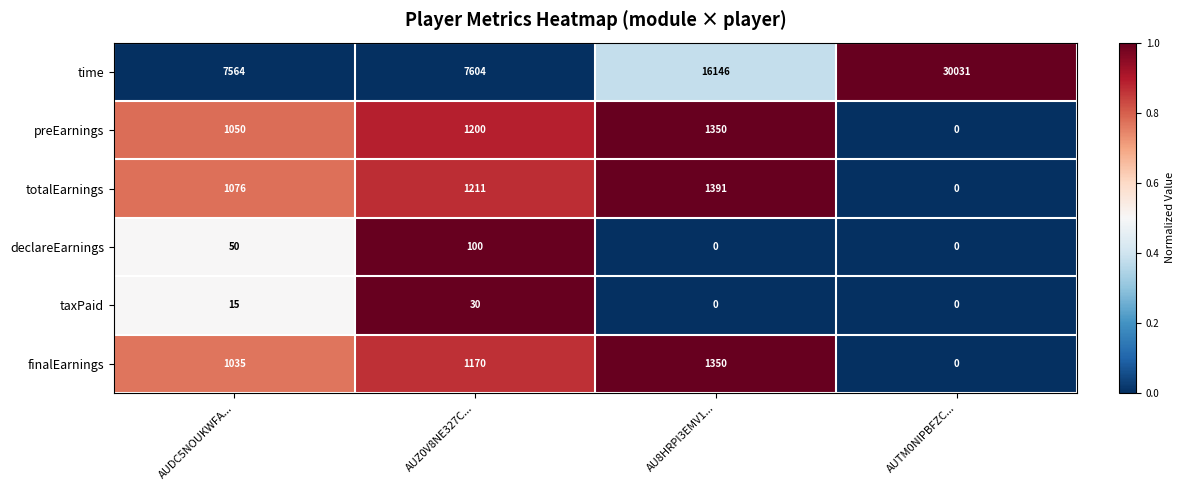

At which category is the sum across all series the highest?

AUTM0NIPBFZC...